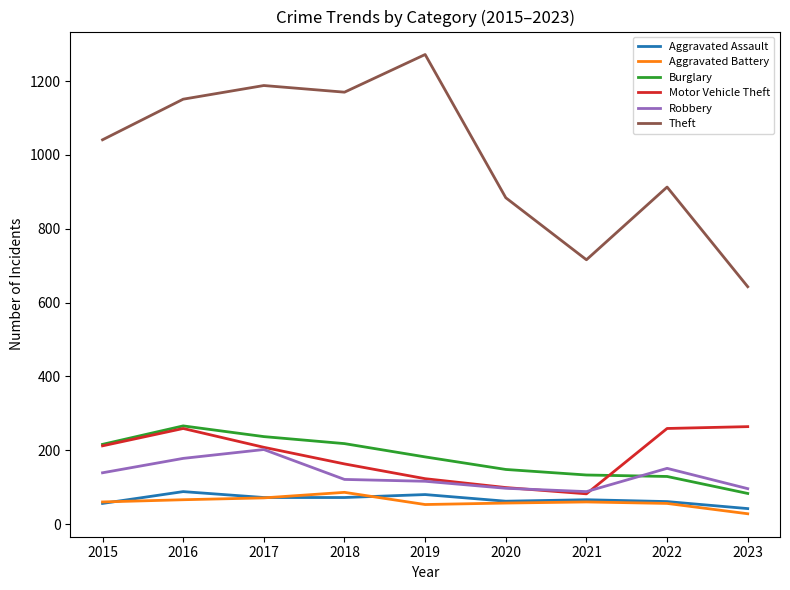

Which series has the largest total across all categories?

Theft